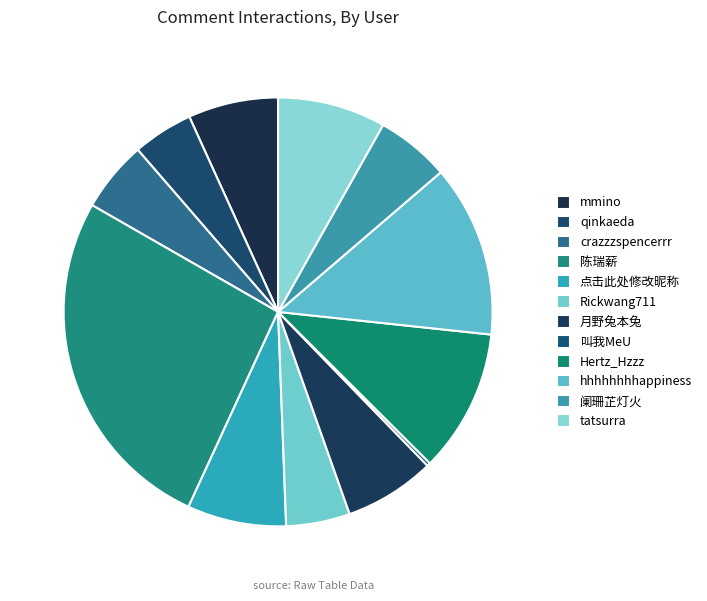

What percentage is NOT represented by tatsurra?

91.9%